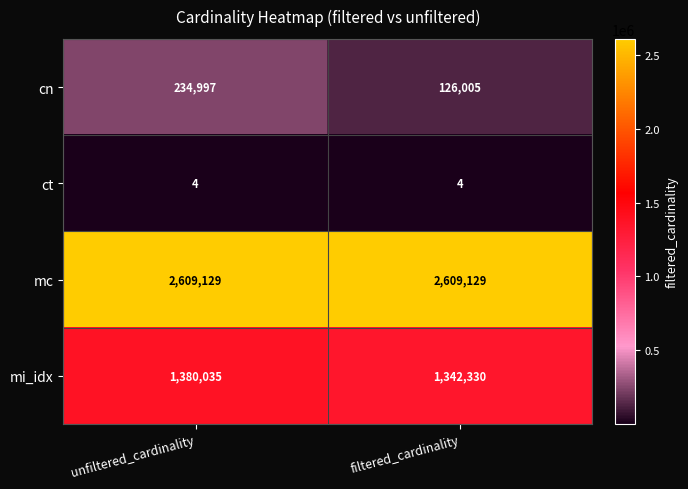

What is the sum of all cn values?

361002